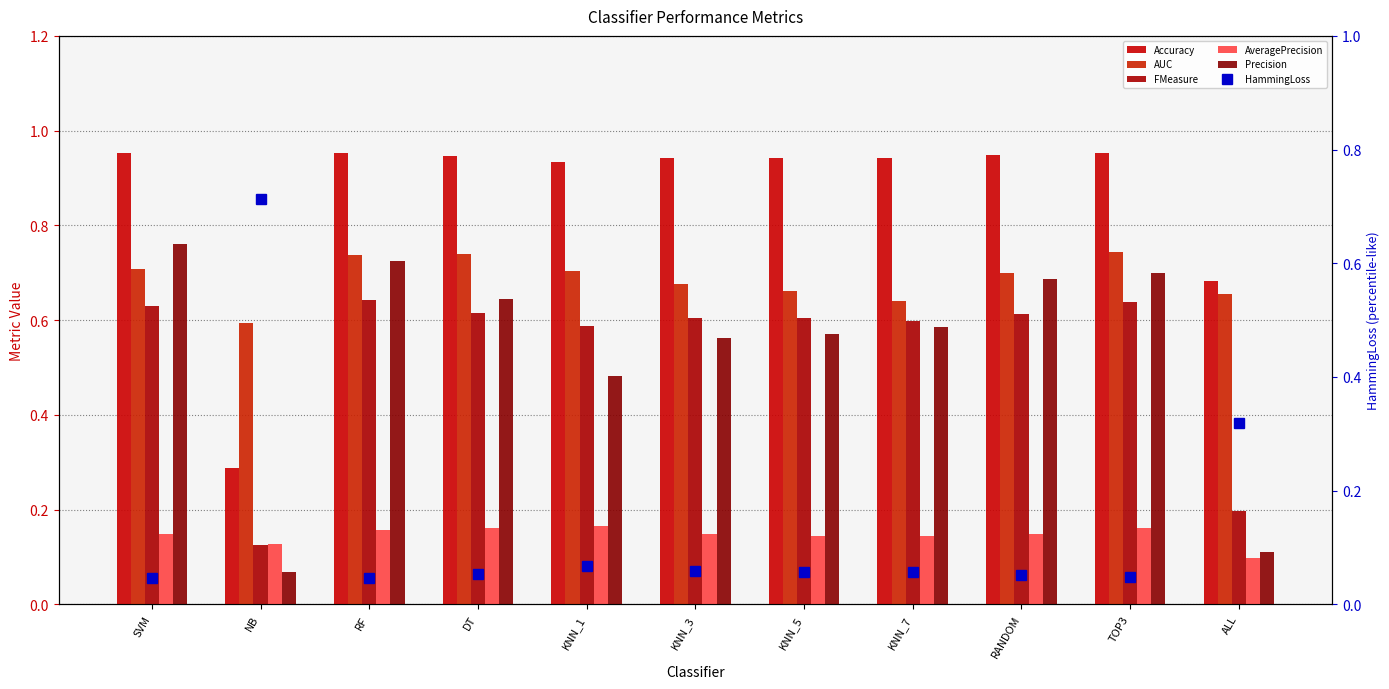

What is the difference between the maximum and minimum values in the AUC series?

0.1